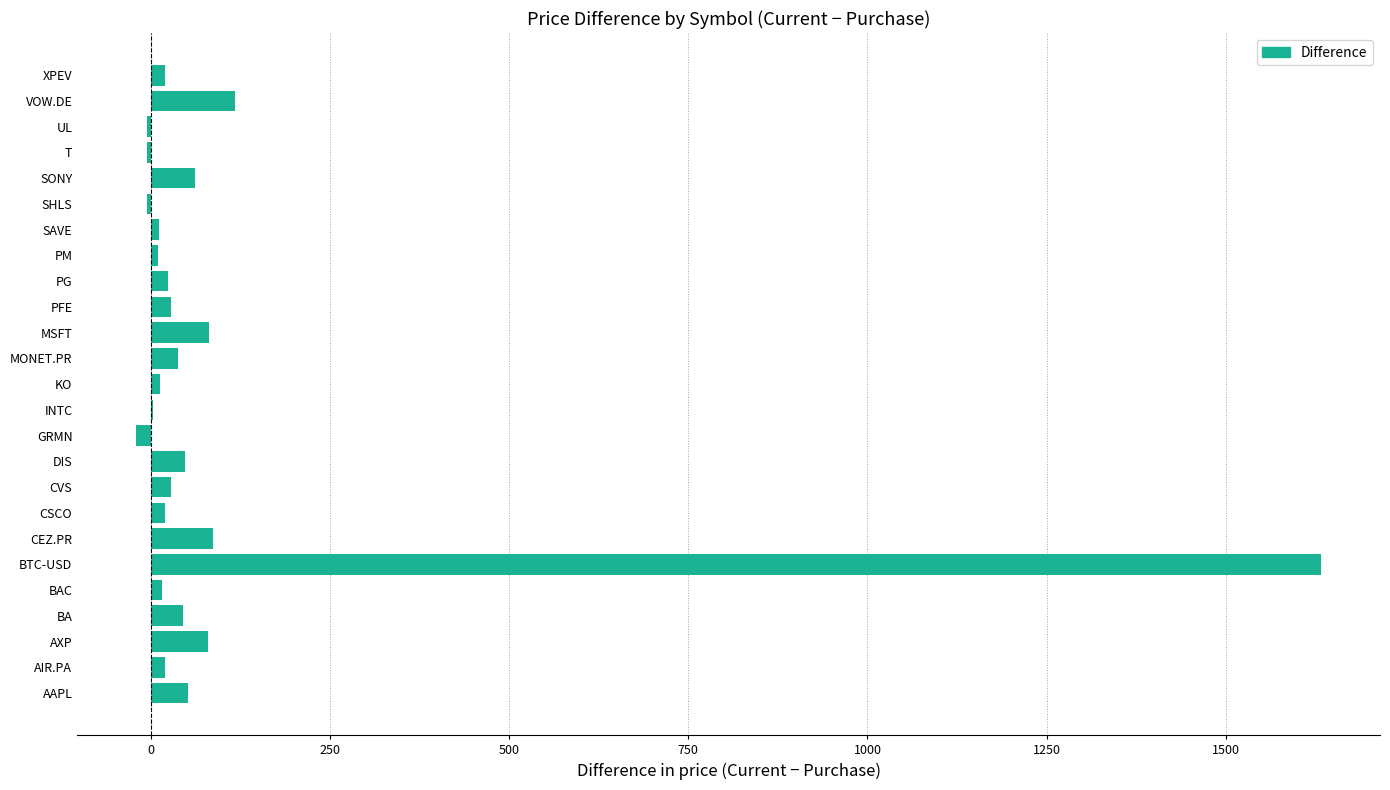

Count the number of values greater than 23.

13